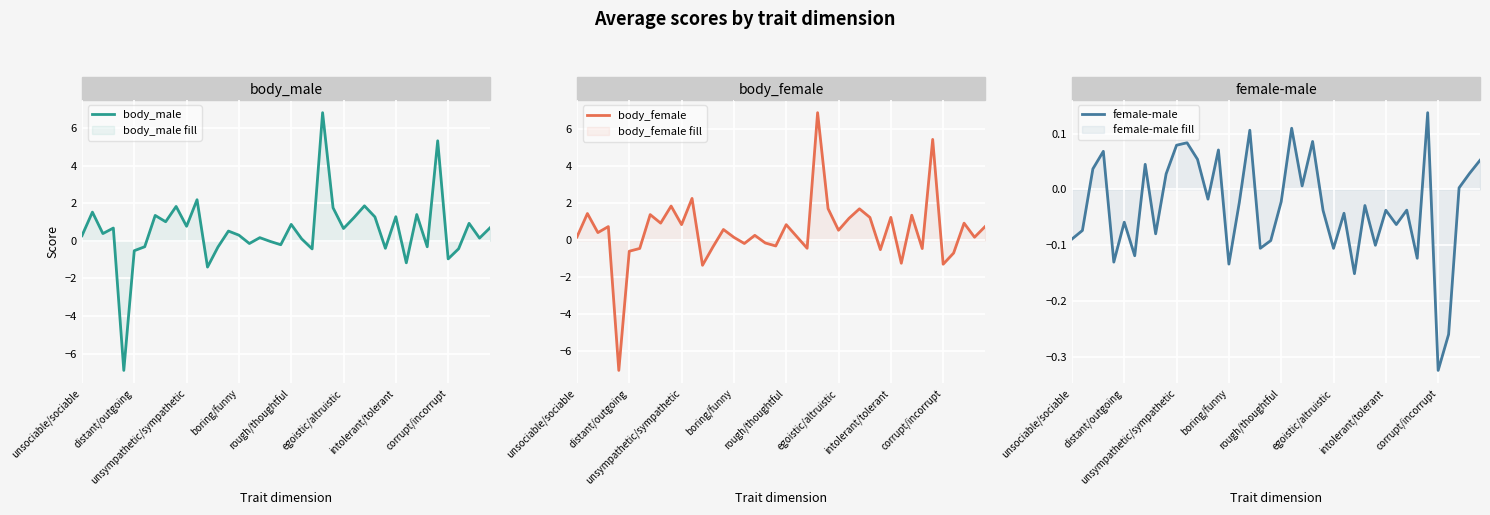

Where is body_male nearest to the value 0?

18